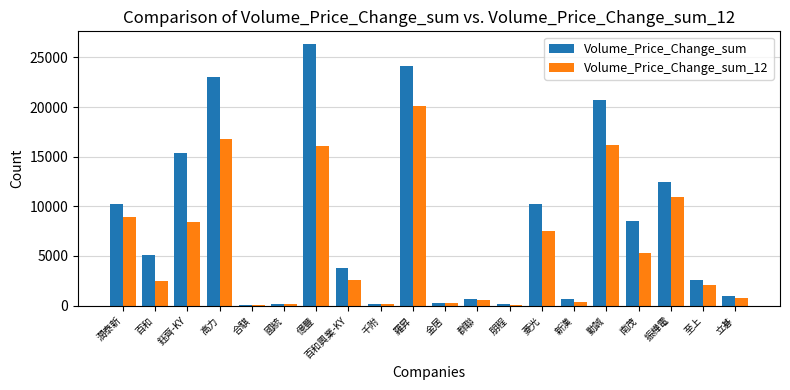

What is the total value across all series at 新漢?

1029.6